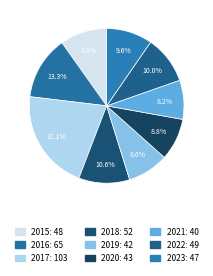

What is the largest slice in the pie chart?

2017